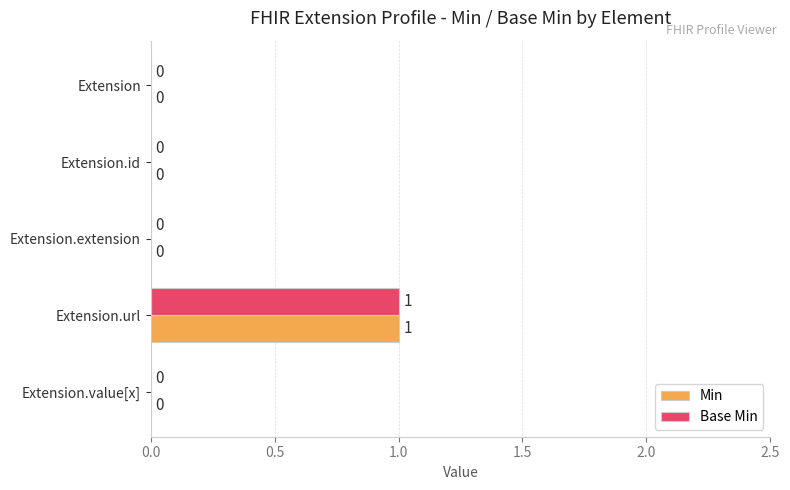

The value of Min at Extension.url is 2. True or false?

False